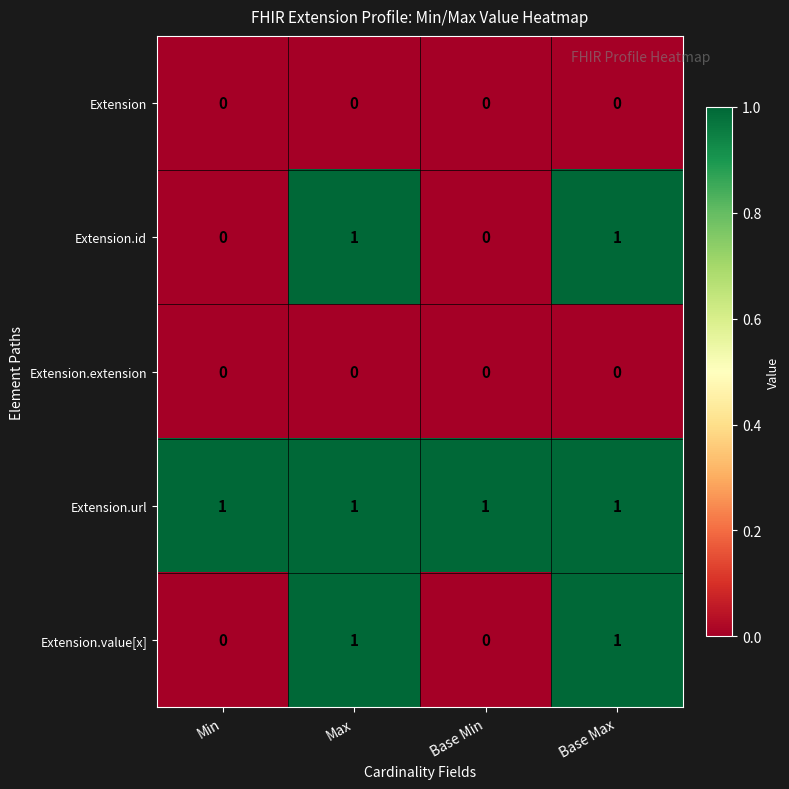

How many Extension.id values are between 0 and 1?

4